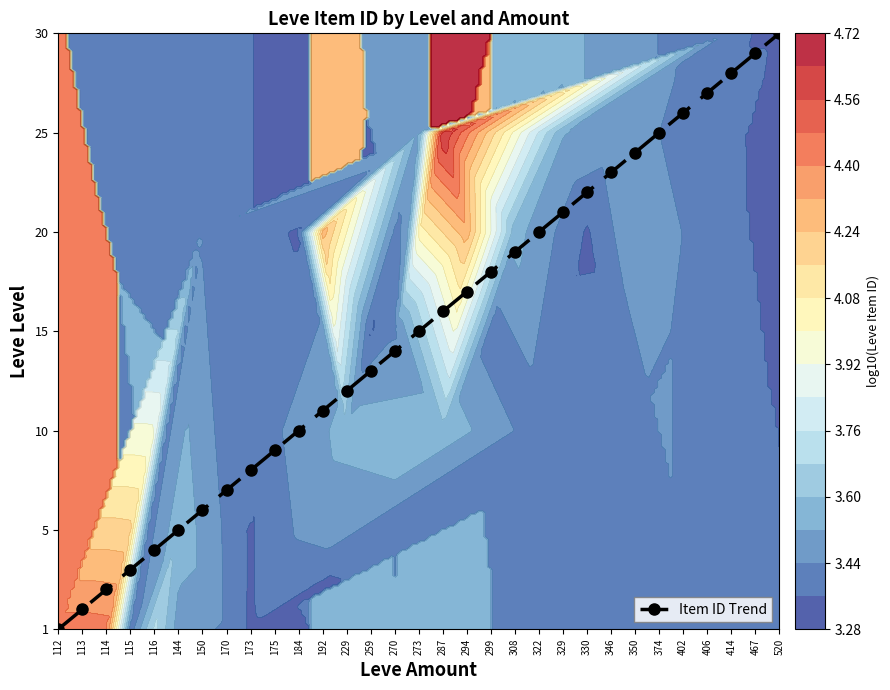

Which label corresponds to the largest value in the chart?

520